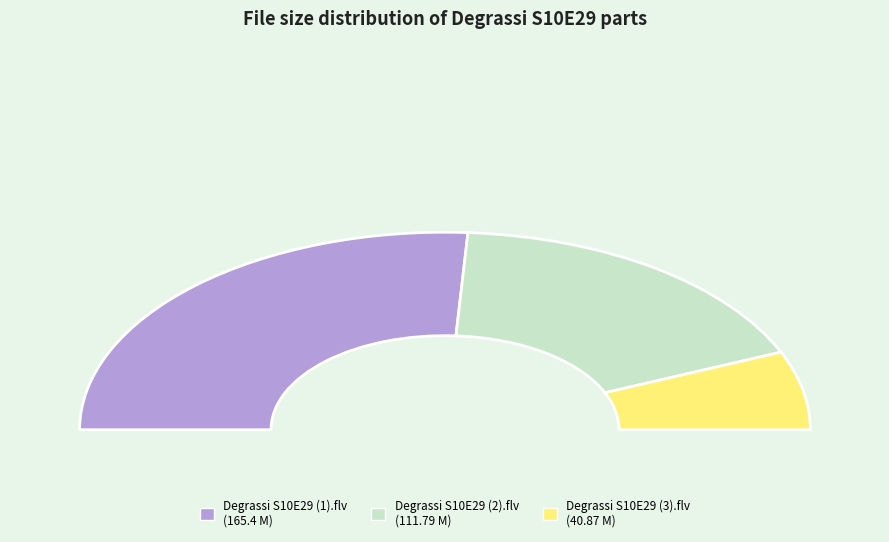

The Degrassi S10E29 (2).flv slice represents 23% of the pie. True or false?

False